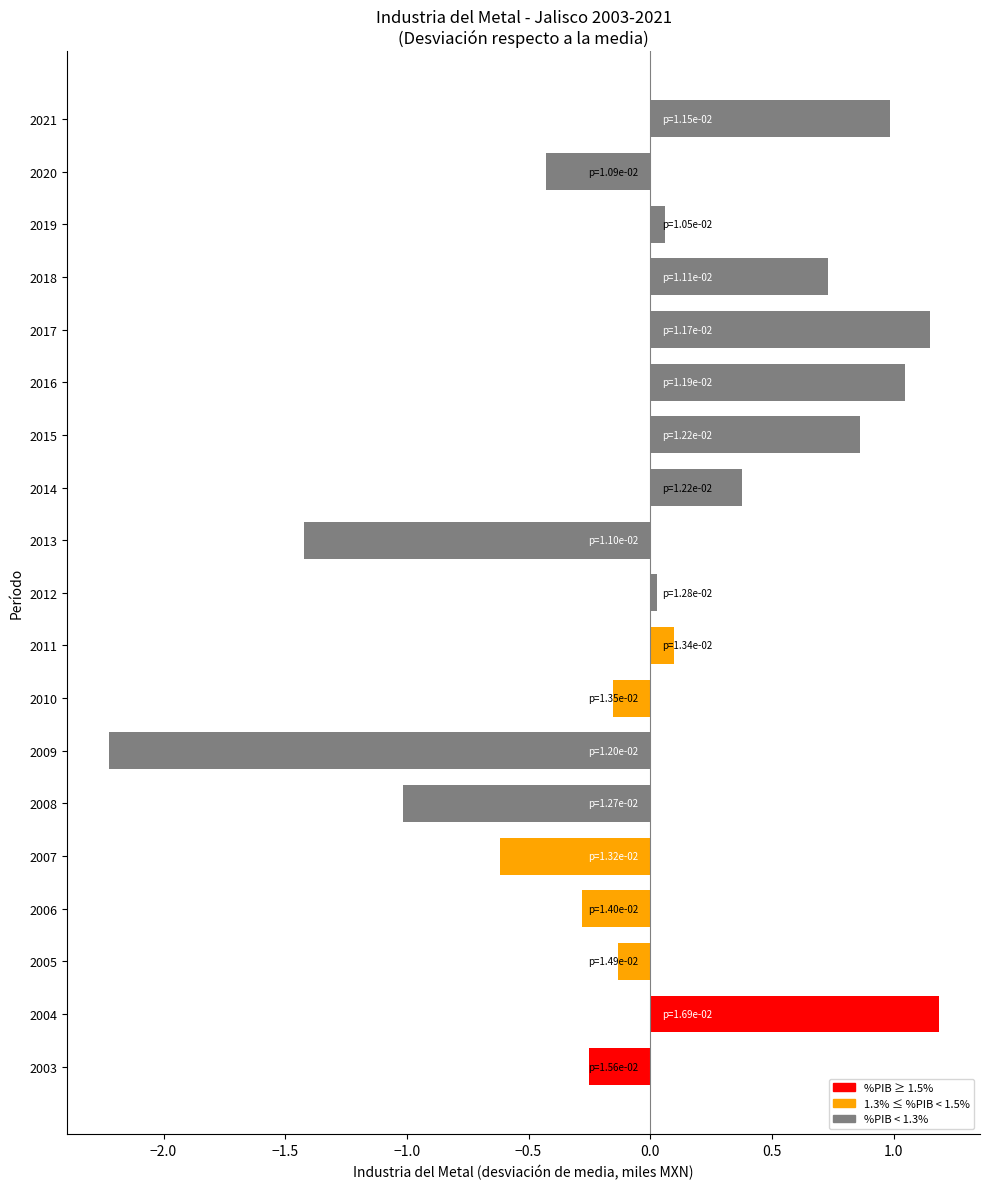

Are the bars grouped side by side (vs. stacked)?

No